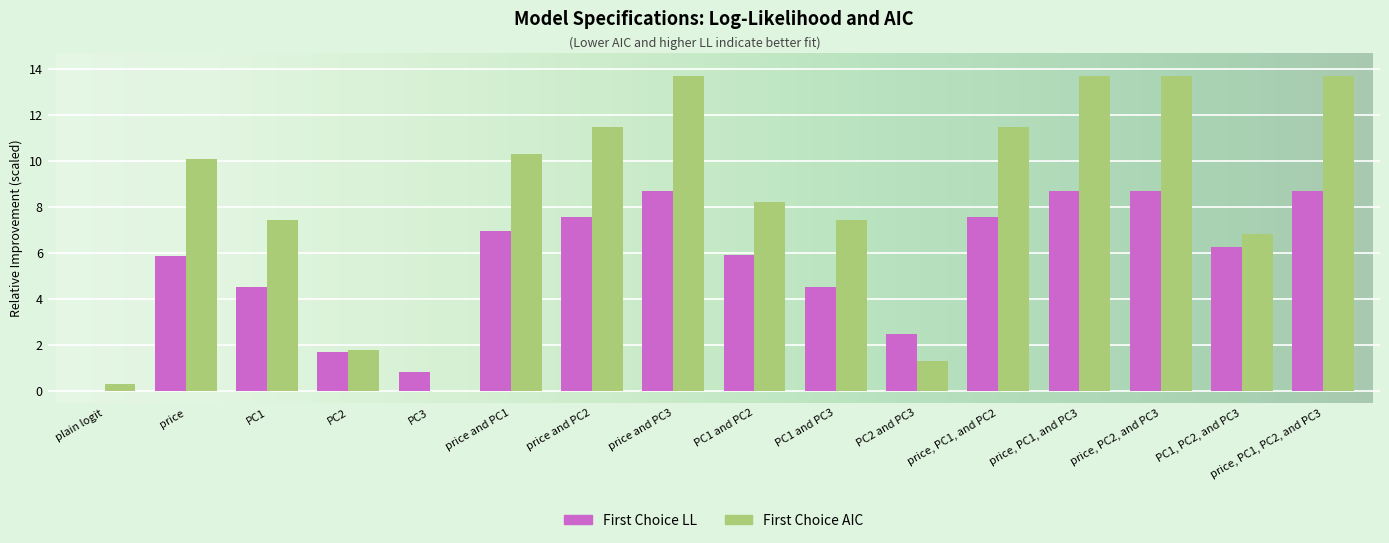

Which series has the largest total across all categories?

First Choice AIC